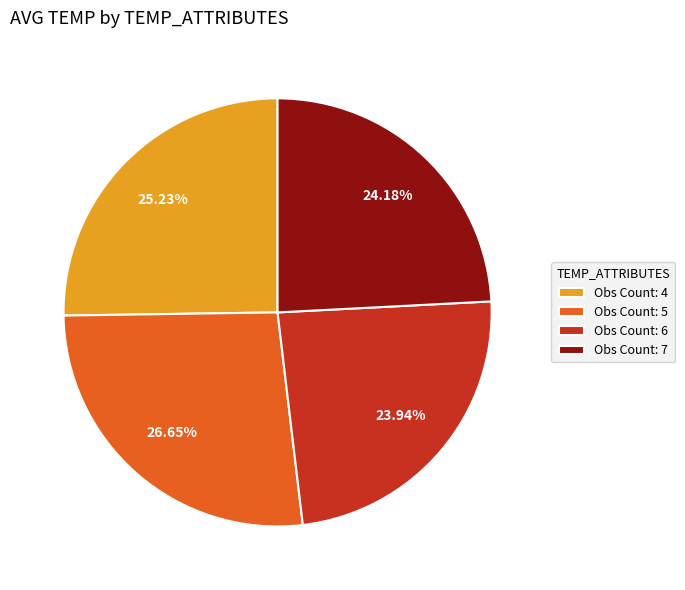

How many slices are in this pie chart?

4